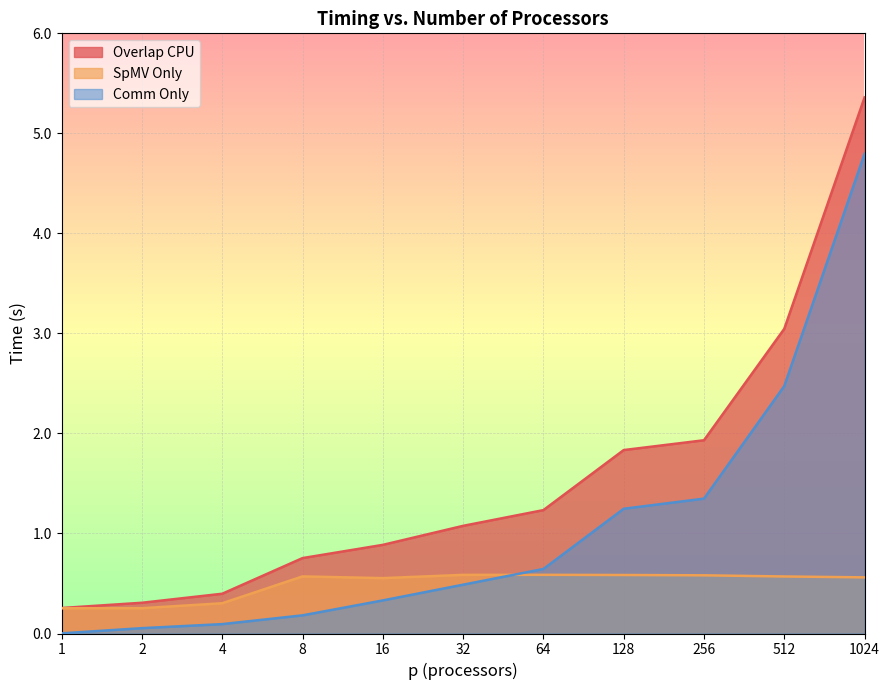

What is the maximum value for Comm Only?

4.8